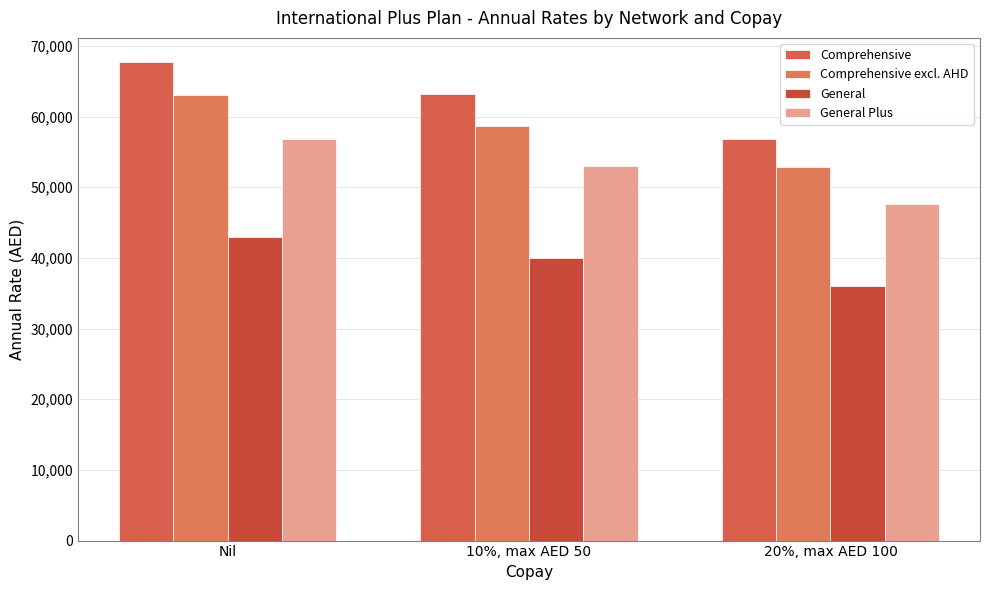

Reading left to right, list all the values displayed in this chart.

Comprehensive: Nil=67753.7	10%, max AED 50=63146.4	20%, max AED 100=56811.5
Comprehensive excl. AHD: Nil=63010.9	10%, max AED 50=58726.2	20%, max AED 100=52834.7
General: Nil=42979.6	10%, max AED 50=40057.0	20%, max AED 100=36038.4
General Plus: Nil=56809.3	10%, max AED 50=52946.3	20%, max AED 100=47634.6